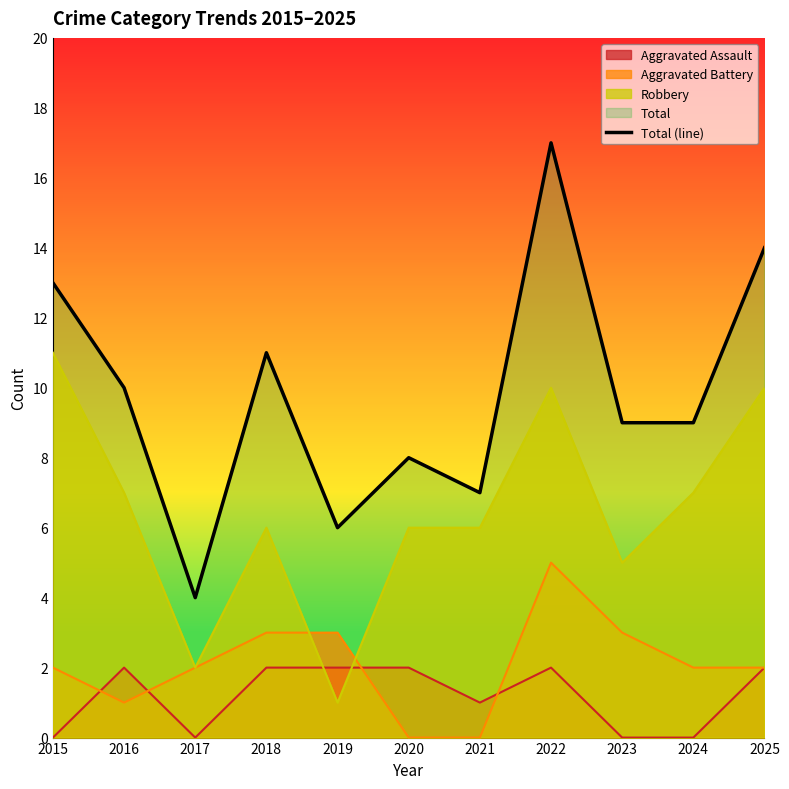

What is the approximate value at 2022, to the nearest 10?

20